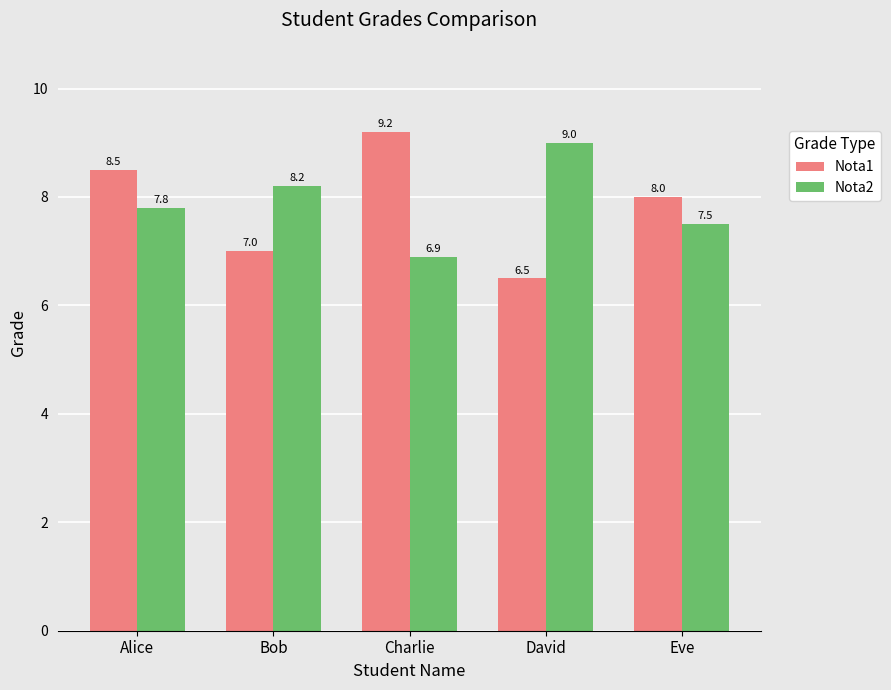

What is the value of the Nota1 bar at the 5th from the left?

8.0